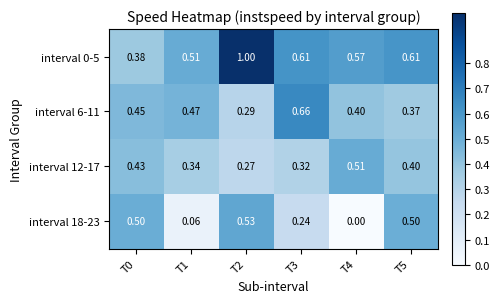

Count the number of data series in this chart.

4